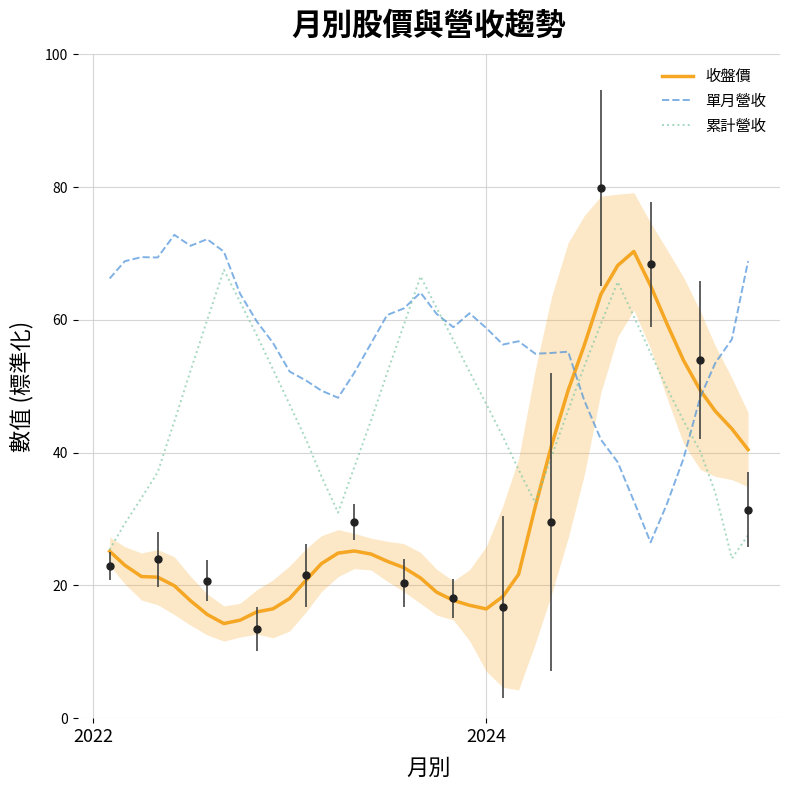

What is the smallest value displayed?

14.3